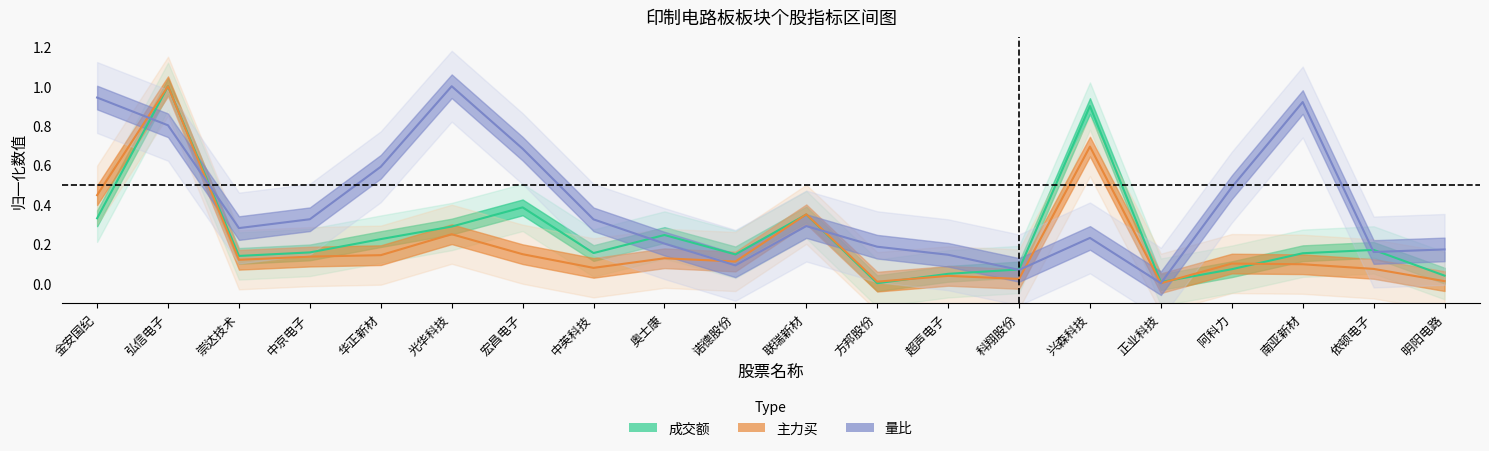

Reading right to left, extract all data points from this chart.

主力买: 明阳电路=0.0	依顿电子=0.1	南亚新材=0.1	阿科力=0.1	正业科技=0.0	兴森科技=0.7	科翔股份=0.0	超声电子=0.0	方邦股份=0.0	联瑞新材=0.3	诺德股份=0.1	奥士康=0.1	中英科技=0.1	宏昌电子=0.1	光华科技=0.2	华正新材=0.1	中京电子=0.1	崇达技术=0.1	弘信电子=1.0	金安国纪=0.4
成交额: 明阳电路=0.0	依顿电子=0.2	南亚新材=0.2	阿科力=0.1	正业科技=0.0	兴森科技=0.9	科翔股份=0.1	超声电子=0.0	方邦股份=0.0	联瑞新材=0.3	诺德股份=0.1	奥士康=0.2	中英科技=0.2	宏昌电子=0.4	光华科技=0.3	华正新材=0.2	中京电子=0.2	崇达技术=0.1	弘信电子=1.0	金安国纪=0.3
量比: 明阳电路=0.2	依顿电子=0.2	南亚新材=0.9	阿科力=0.5	正业科技=0.0	兴森科技=0.2	科翔股份=0.1	超声电子=0.1	方邦股份=0.2	联瑞新材=0.3	诺德股份=0.1	奥士康=0.2	中英科技=0.3	宏昌电子=0.7	光华科技=1.0	华正新材=0.6	中京电子=0.3	崇达技术=0.3	弘信电子=0.8	金安国纪=0.9